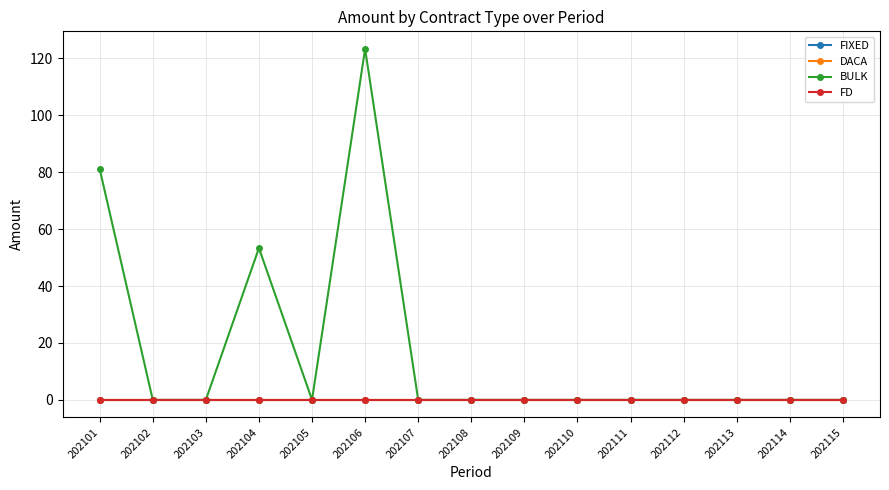

Reading right to left, extract all data points from this chart.

FIXED: 0.0	0.0	0.0	0.0	0.0	0.0	0.0	0.0	0.0	0.0	0.0	0.0	0.0	0.0	0.0
DACA: 0.0	0.0	0.0	0.0	0.0	0.0	0.0	0.0	0.0	0.0	0.0	0.0	0.0	0.0	0.0
BULK: 0.0	0.0	0.0	0.0	0.0	0.0	0.0	0.0	0.0	123.4	0.0	53.3	0.0	0.0	81.1
FD: 0.0	0.0	0.0	0.0	0.0	0.0	0.0	0.0	0.0	0.0	0.0	0.0	0.0	0.0	0.0